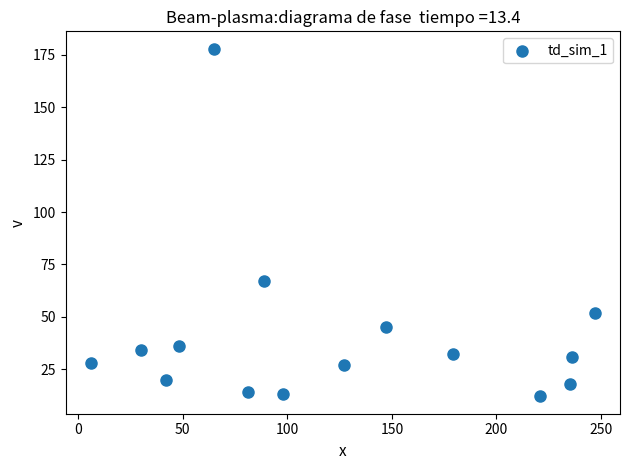

What Y value in the scatter plot is closest to 95?

67